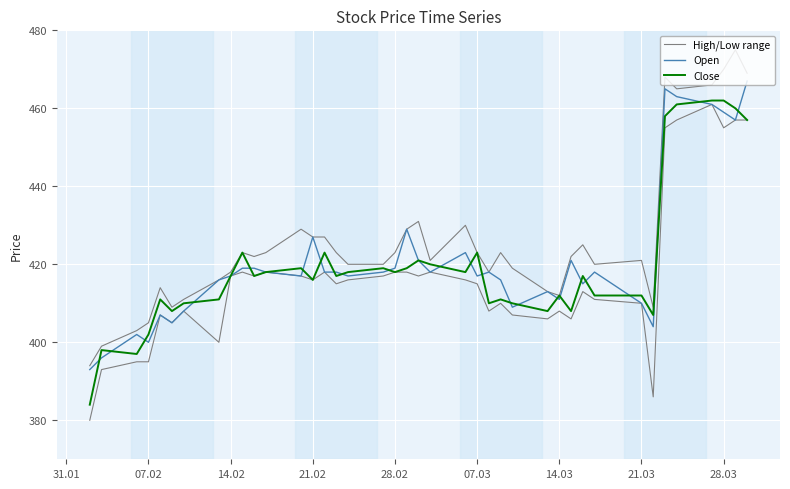

Reading right to left, transcribe all the data shown in this chart.

High/Low range: 469	475	470	466	465	468	409	421	420	425	422	412	413	419	423	418	423	430	421	431	429	423	420	420	423	427	427	429	423	422	423	418	416	411	409	414	405	403	399	394
Open: 467	457	459	461	463	465	404	410	418	415	421	411	413	409	416	418	417	423	418	421	429	419	418	417	418	418	427	417	418	419	419	417	416	408	405	407	400	402	396	393
Close: 457	460	462	462	461	458	407	412	412	417	408	412	408	410	411	410	423	418	420	421	419	418	419	418	417	423	416	419	418	417	423	417	411	410	408	411	402	397	398	384